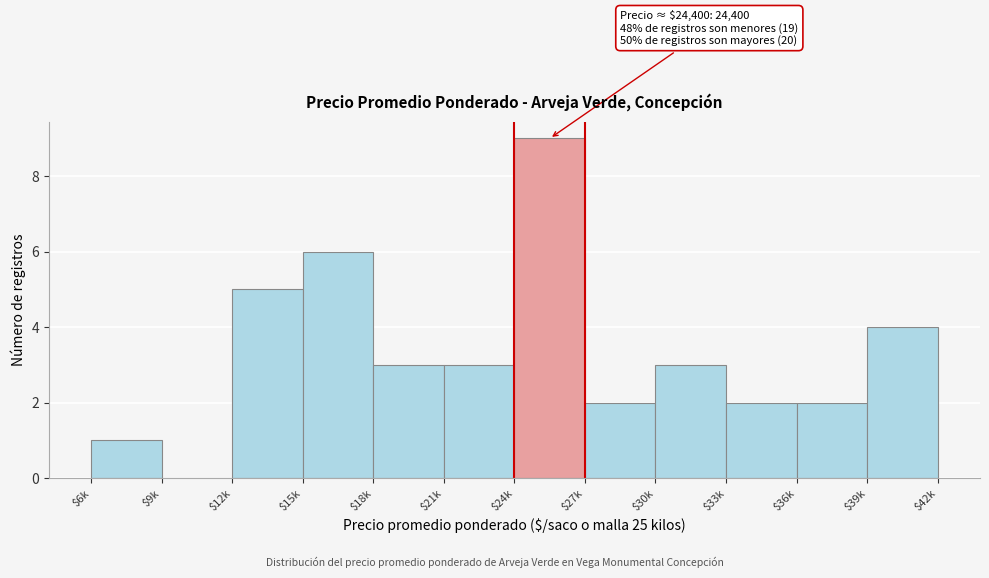

What is the sum of all values?

40